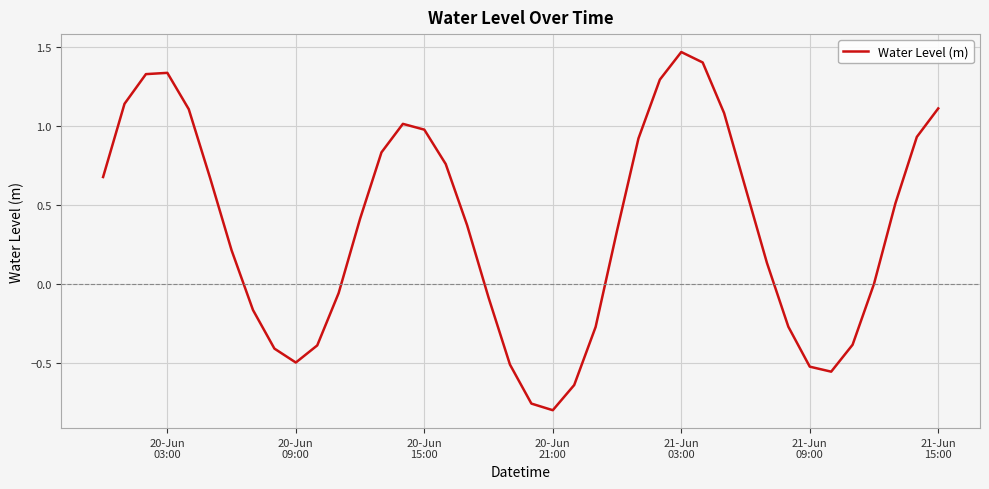

What is the difference between the maximum and minimum values?

2.3